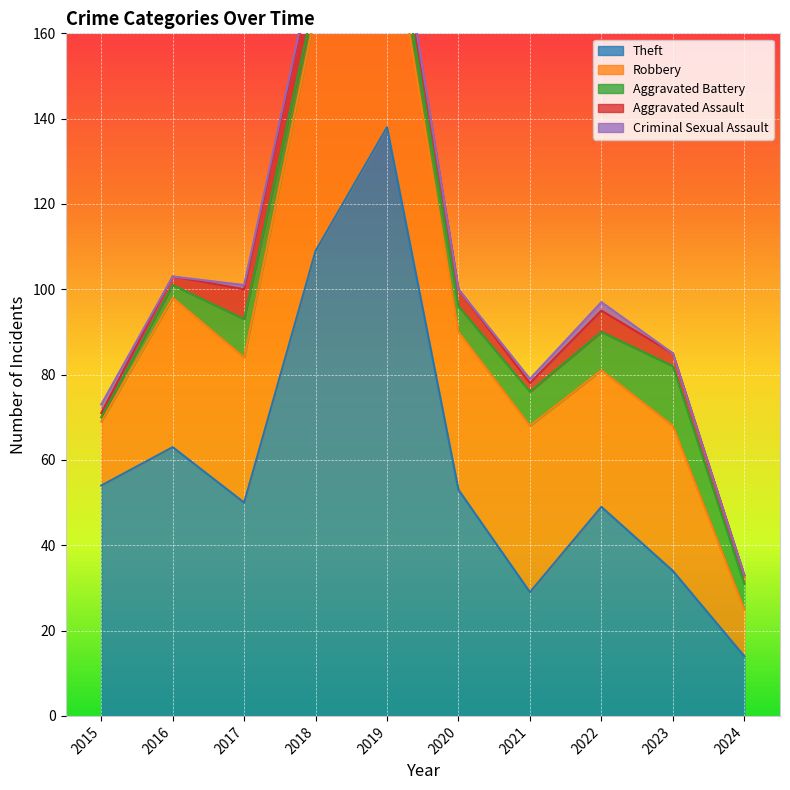

Between 2017 and 2015, which is larger?

2015